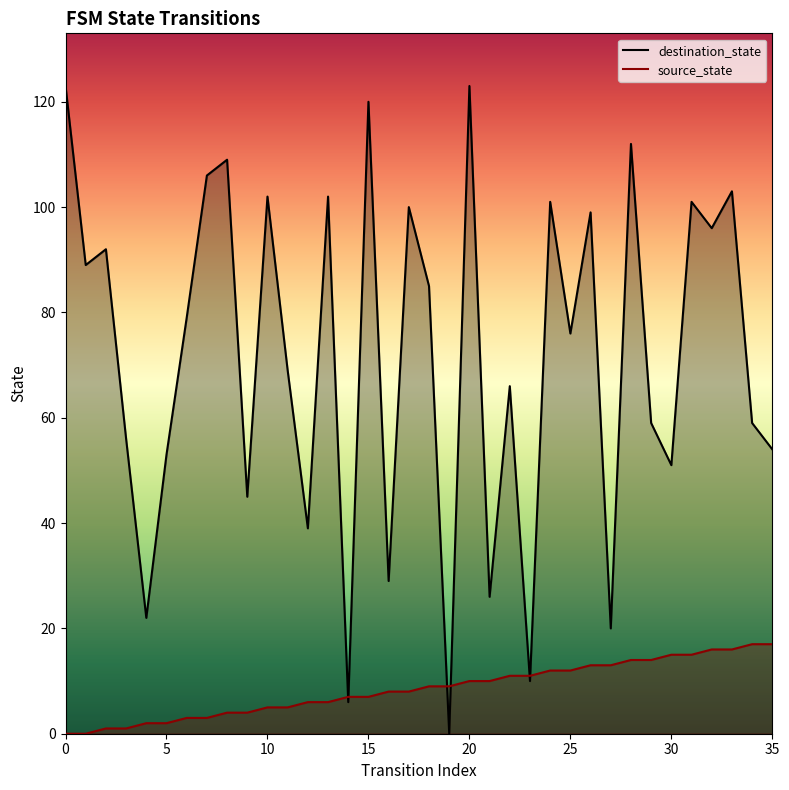

What is the maximum value for destination_state?

123